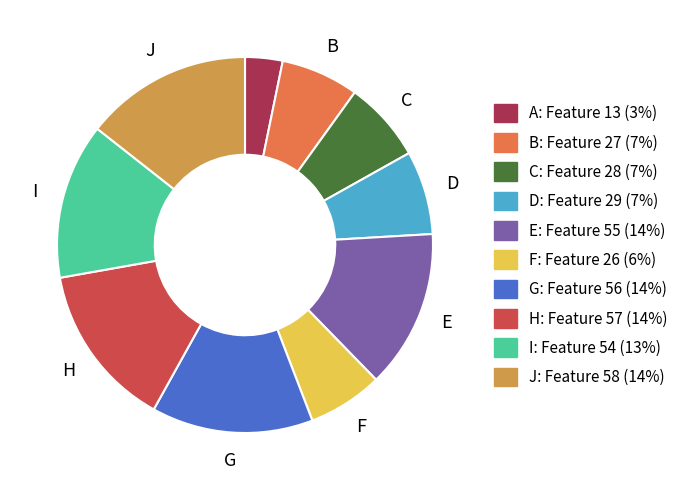

Does any single category account for the majority?

No